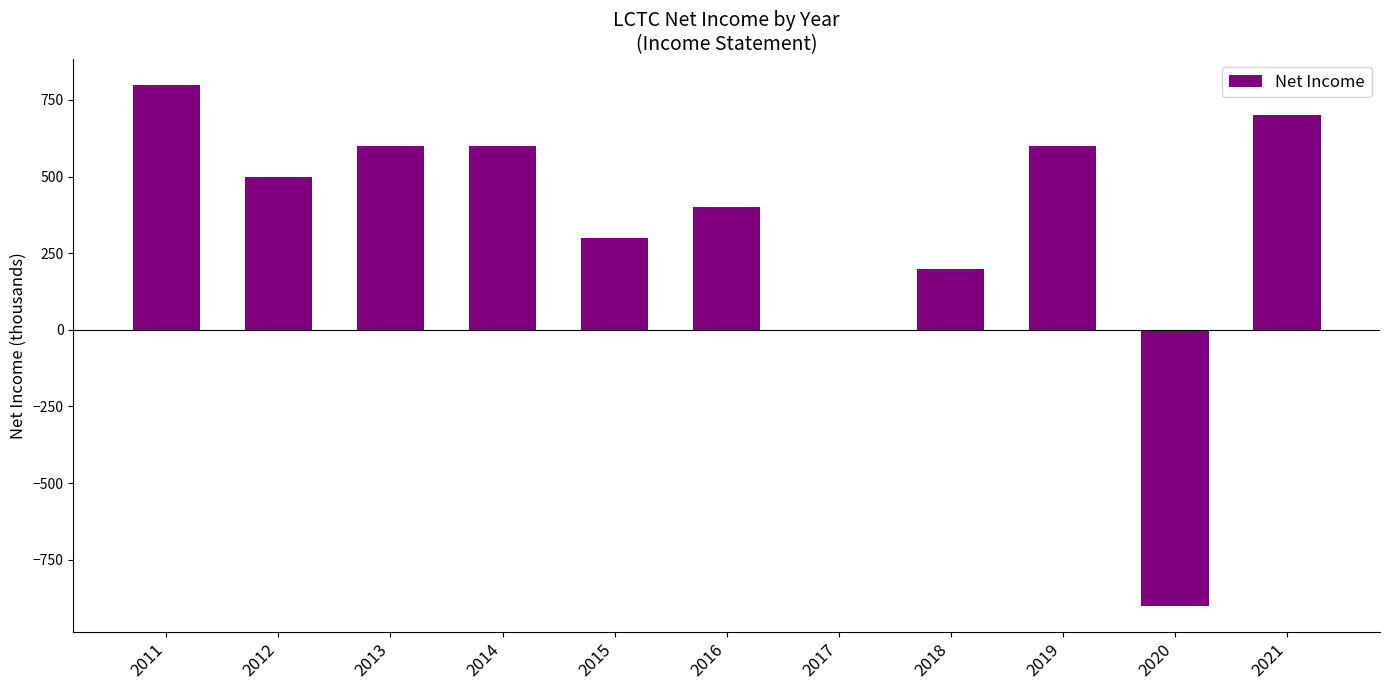

Which category has the highest value across all series?

2011